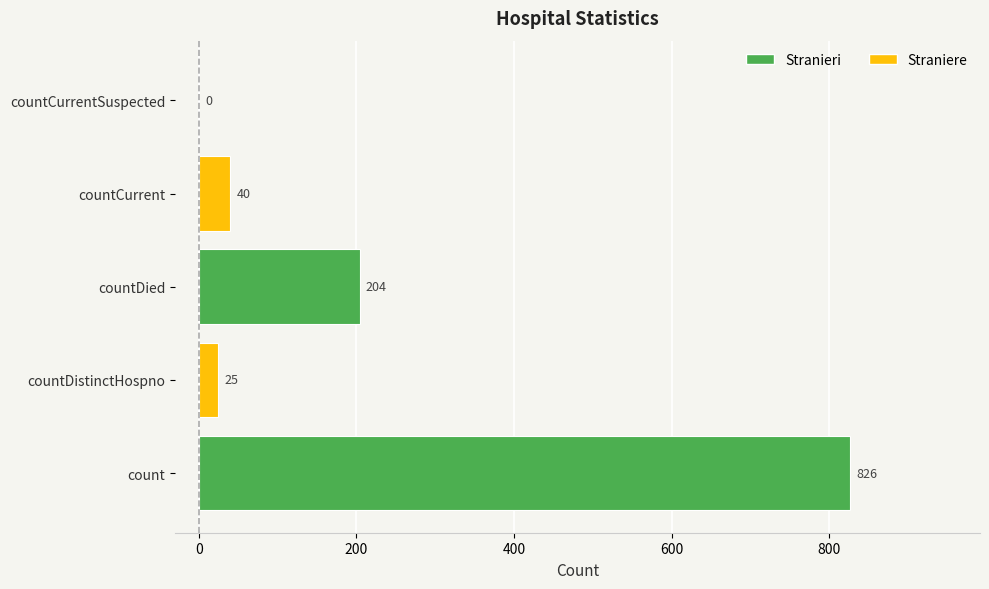

What position from the left is countDied?

3